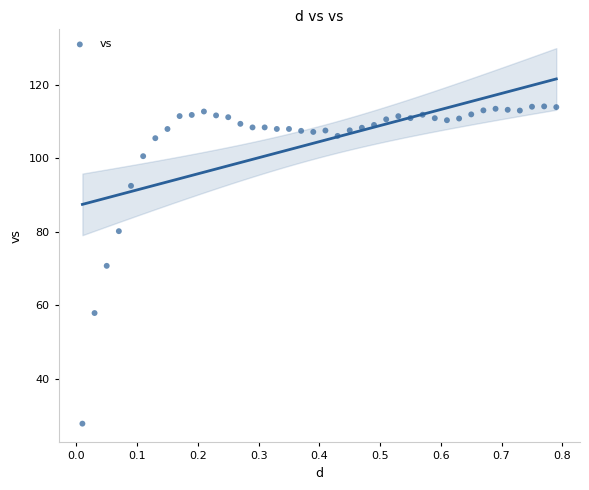

What is the range of X values (max minus min)?

0.8